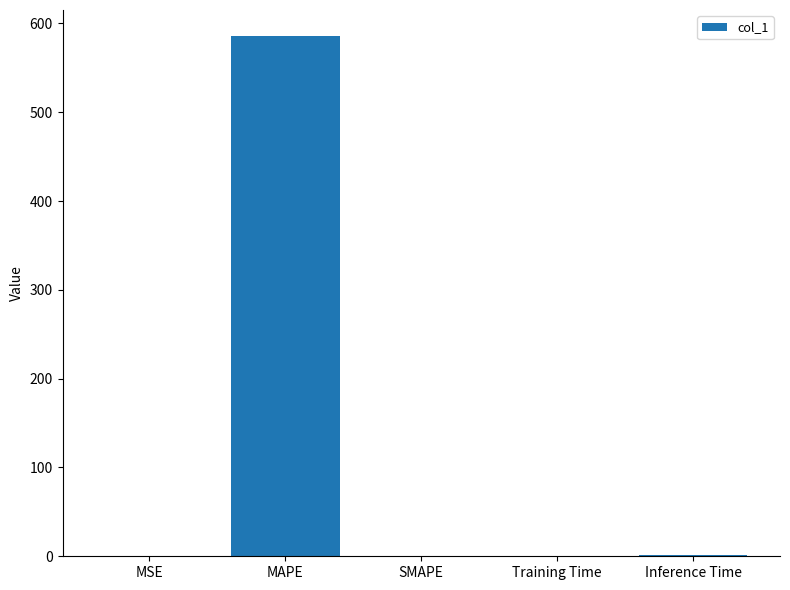

What is the sum of all values?

586.9